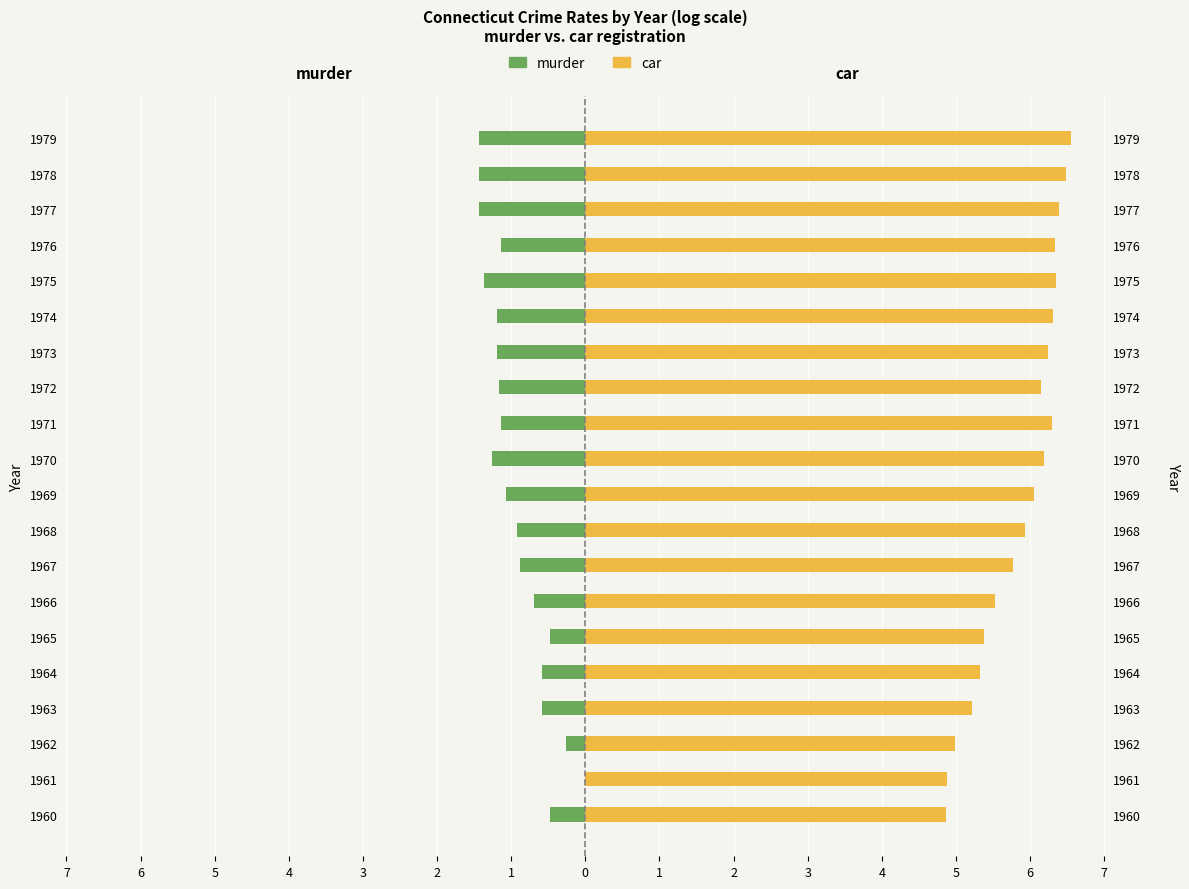

Which series has the widest spread of values?

car